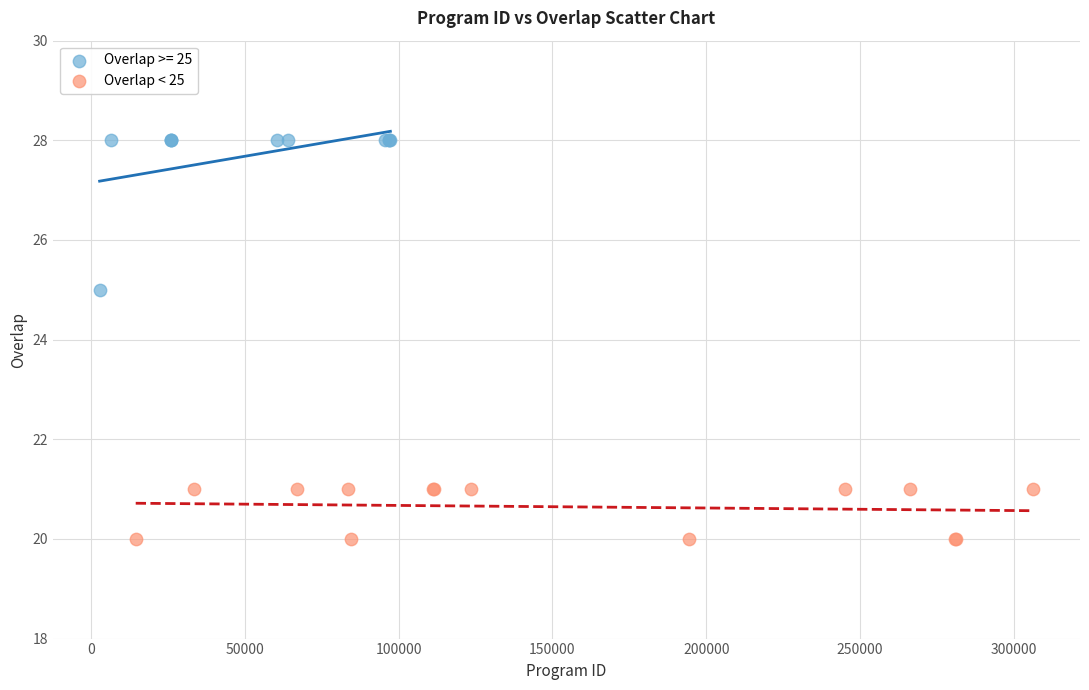

Which series reaches the maximum Y coordinate?

Overlap >= 25